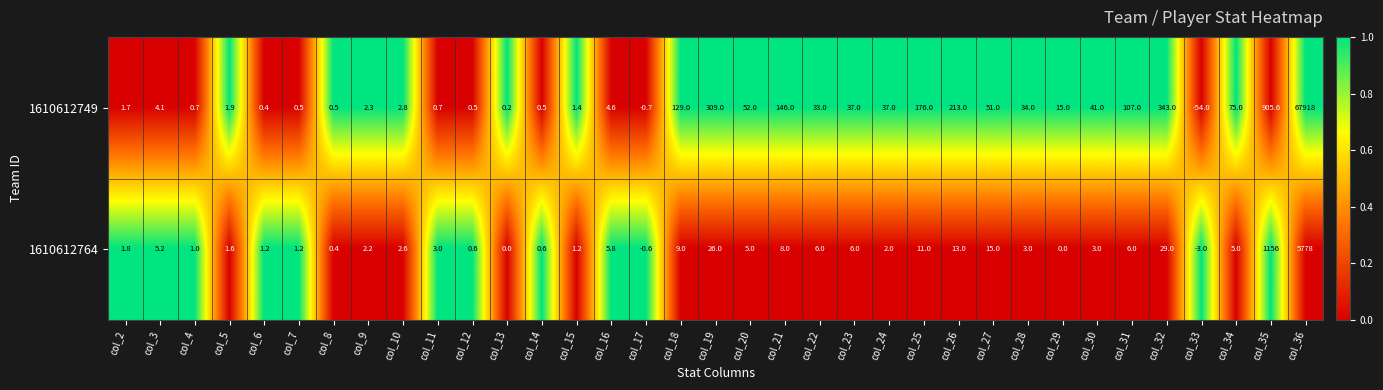

What is the spread (max minus min) of values at col_12?

0.1